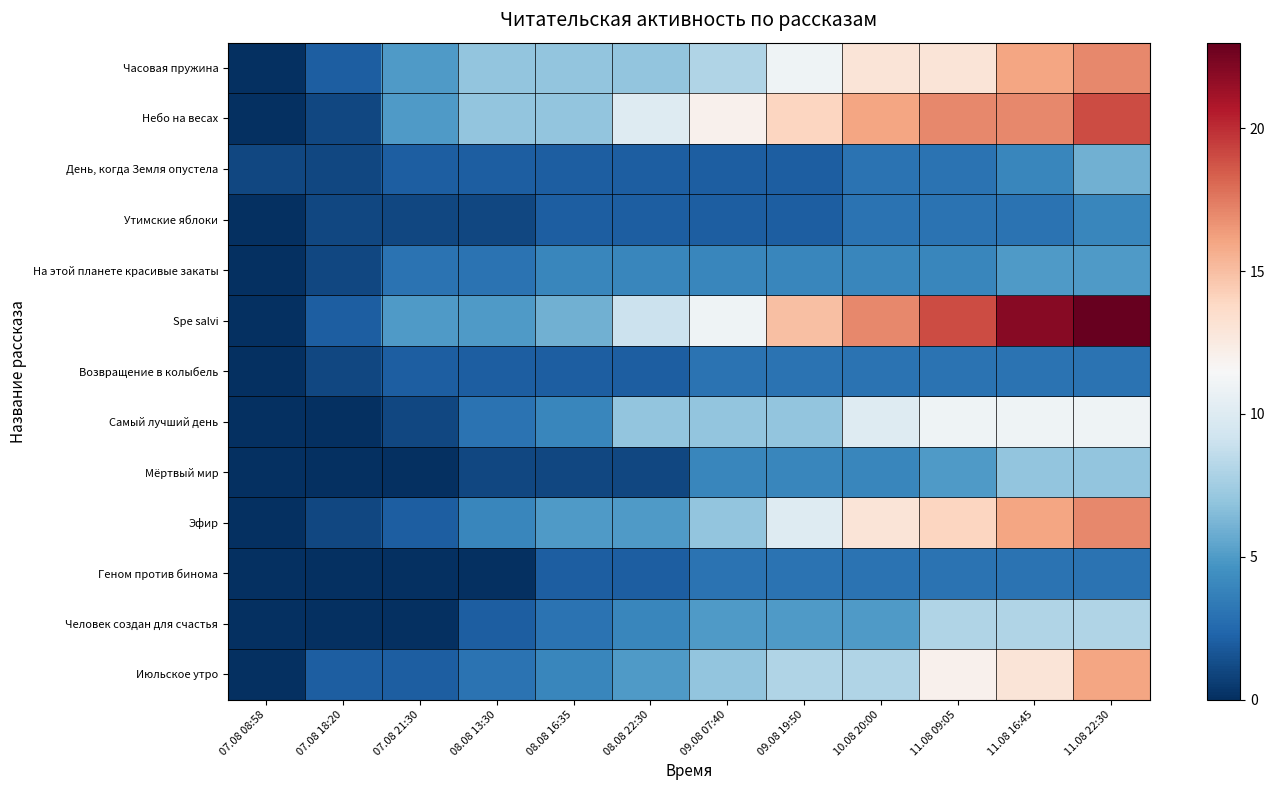

Rank the series at 10.08 20:00 from lowest to highest value.

День, когда Земля опустела, Утимские яблоки, Возвращение в колыбель, Геном против бинома, На этой планете красивые закаты, Мёртвый мир, Человек создан для счастья, Июльское утро, Самый лучший день, Часовая пружина, Эфир, Небо на весах, Spe salvi